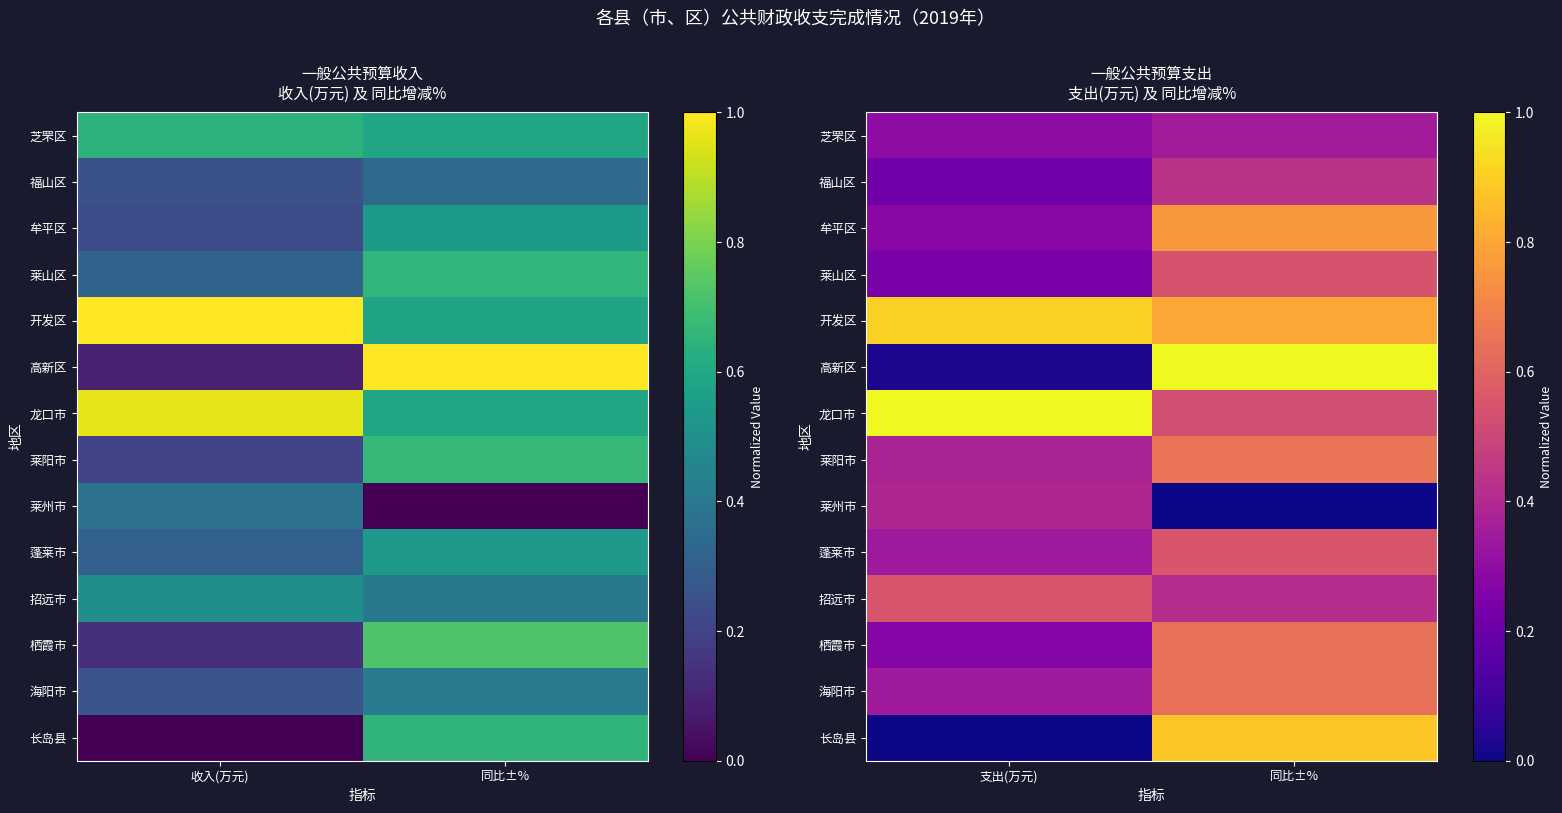

Rank the series at 同比±% from lowest to highest value.

莱州市, 芝罘区, 招远市, 福山区, 龙口市, 莱山区, 蓬莱市, 海阳市, 栖霞市, 莱阳市, 牟平区, 开发区, 长岛县, 高新区